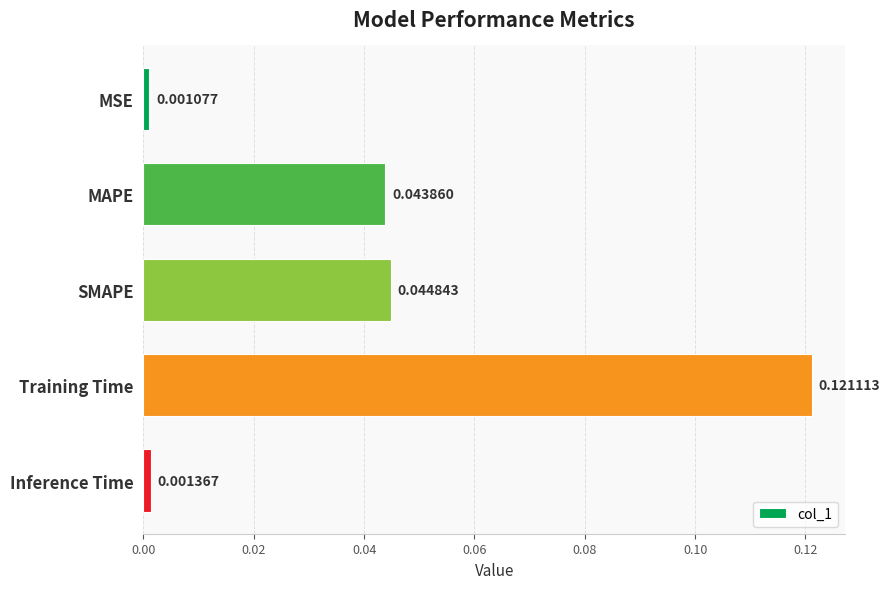

What is the label of the 4th bar from the top?

Training Time